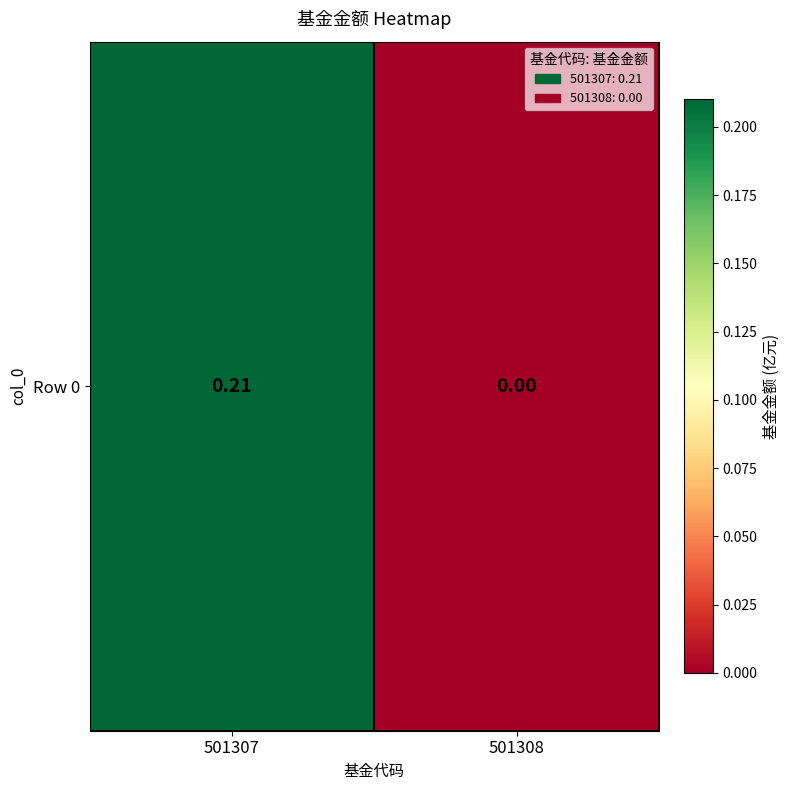

What is the sum of the values at 501308 and 501307?

0.2